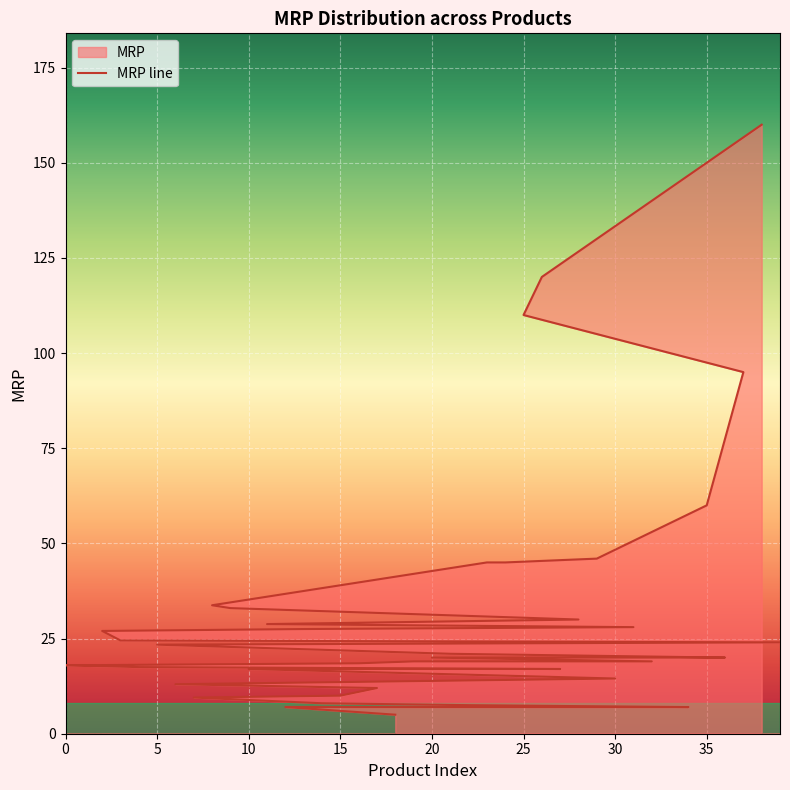

What is the smallest value displayed?

5.0